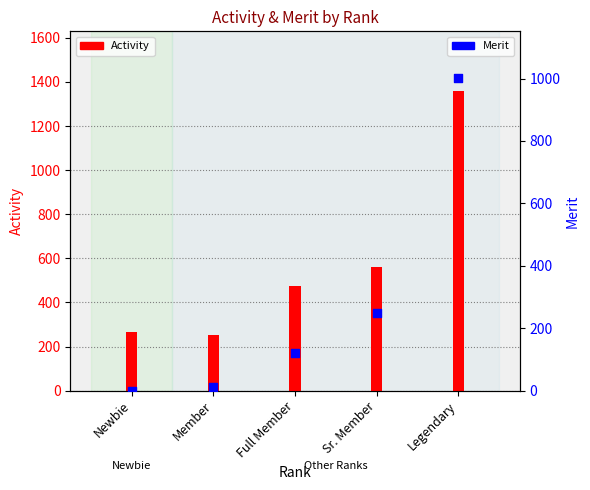

Which has a higher value, Member or Sr. Member?

Sr. Member